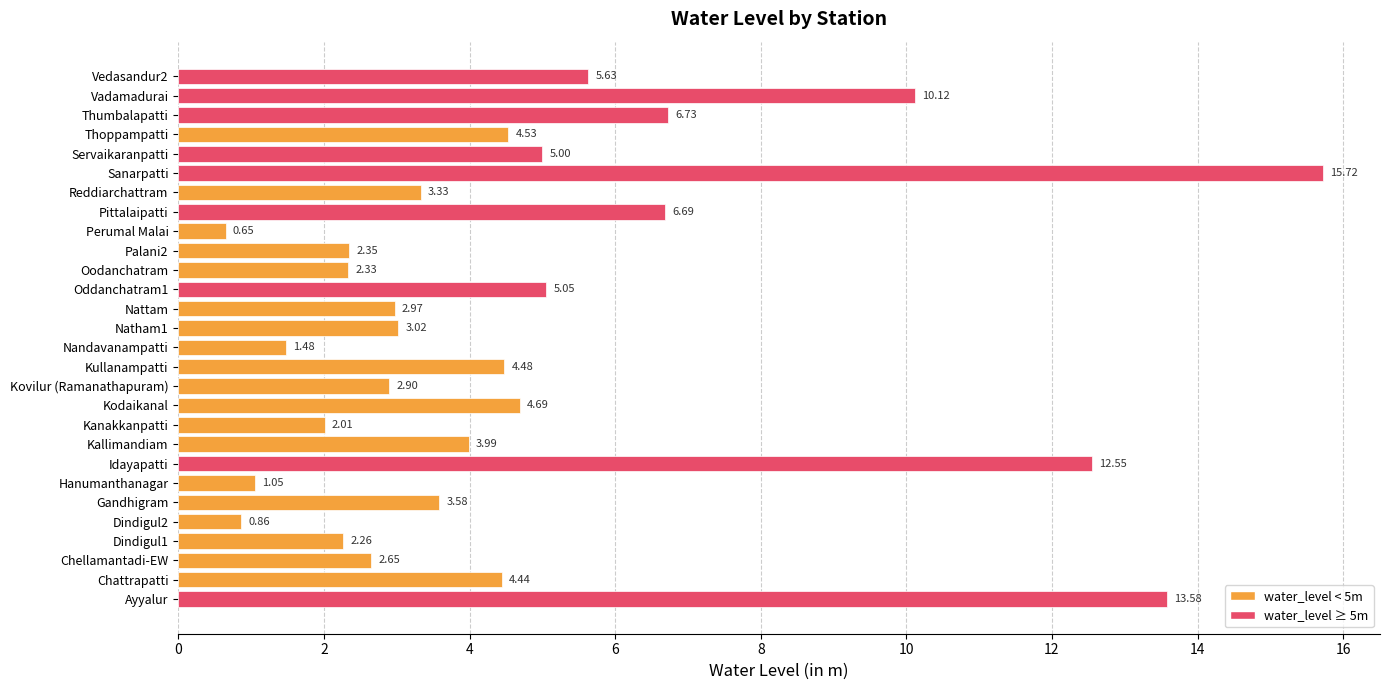

What is the maximum value shown in the chart?

15.7